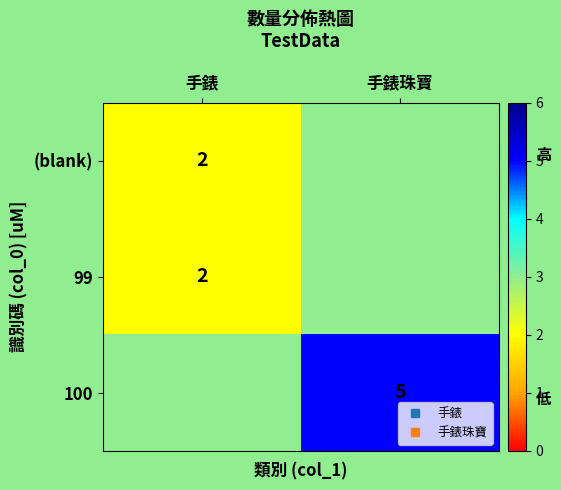

Is the value of 99 at 手錶珠寶 greater than the value of 100 at 手錶?

No